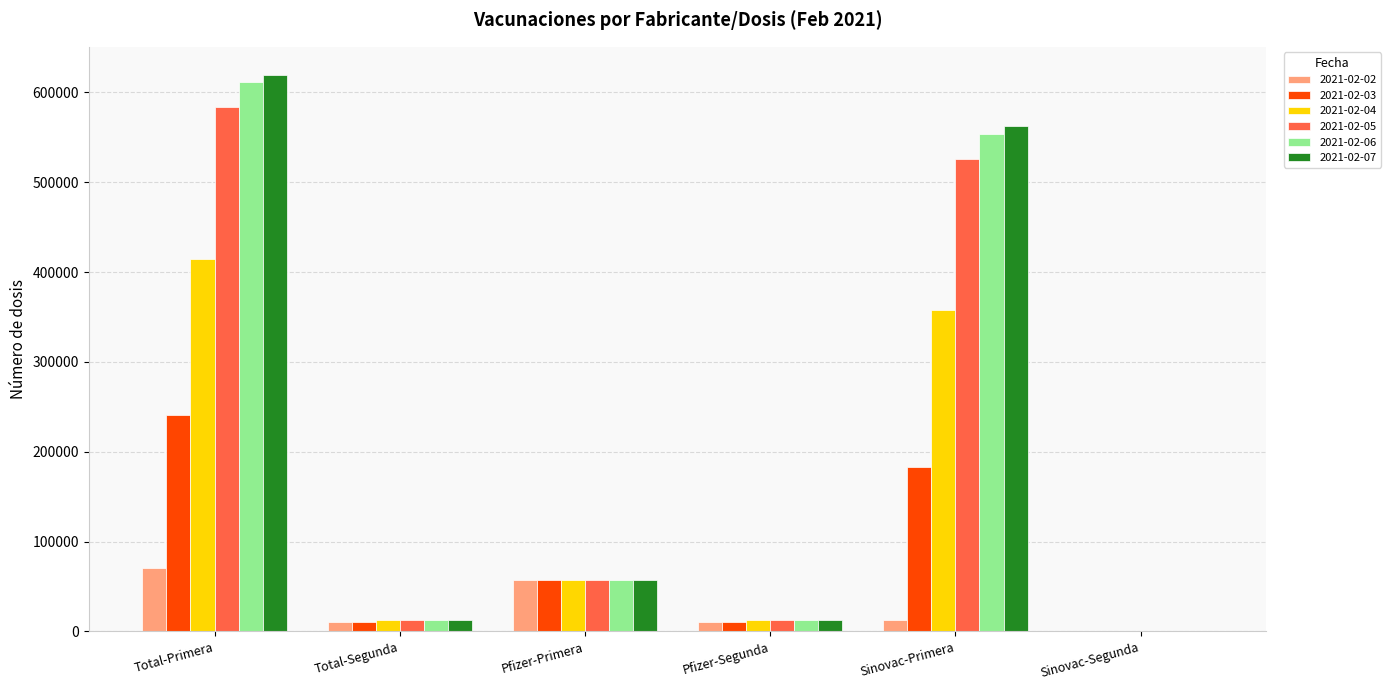

How many groups of bars are there?

6